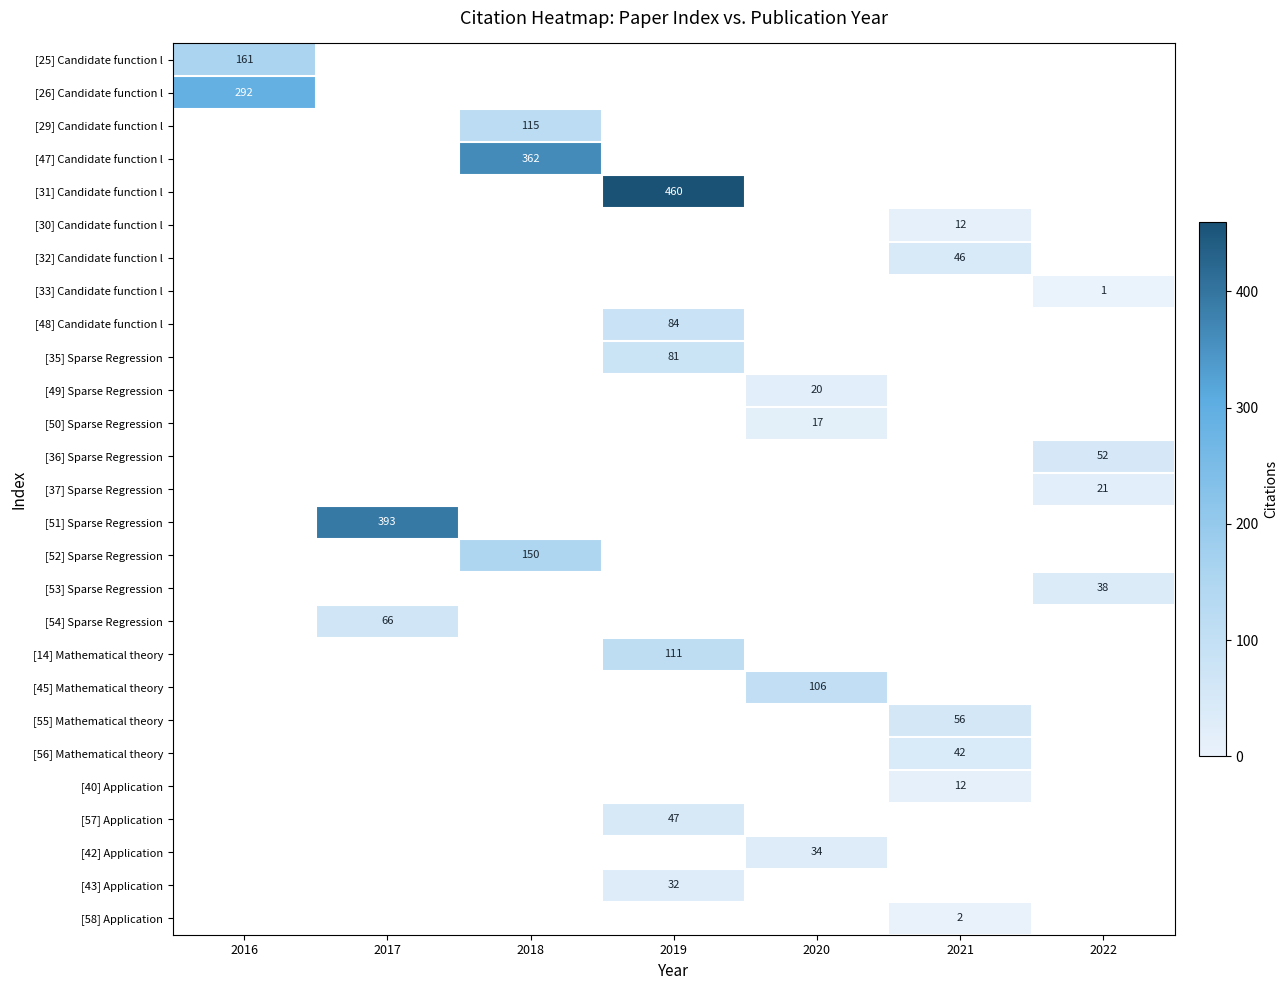

At how many categories does at least one series exceed 268?

4